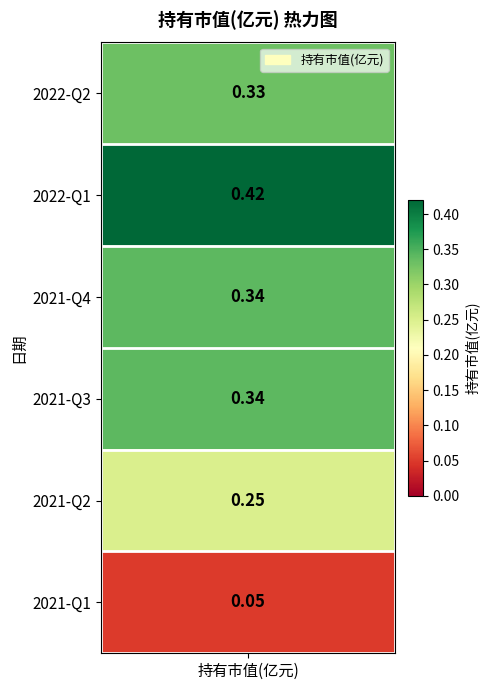

List the labels in order of value, smallest first.

2021-Q1, 2021-Q2, 2022-Q2, 2021-Q4, 2021-Q3, 2022-Q1